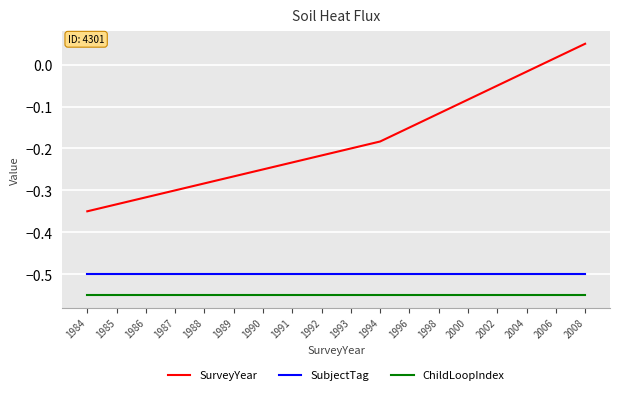

Rank the series by their maximum value, from highest to lowest.

SurveyYear, SubjectTag, ChildLoopIndex